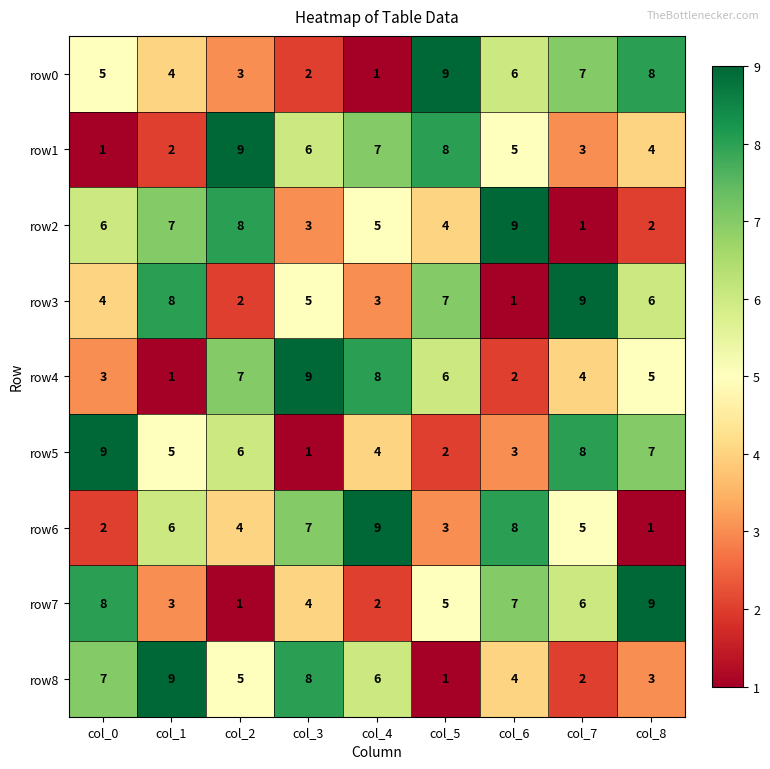

At how many categories does at least one series exceed 2?

9